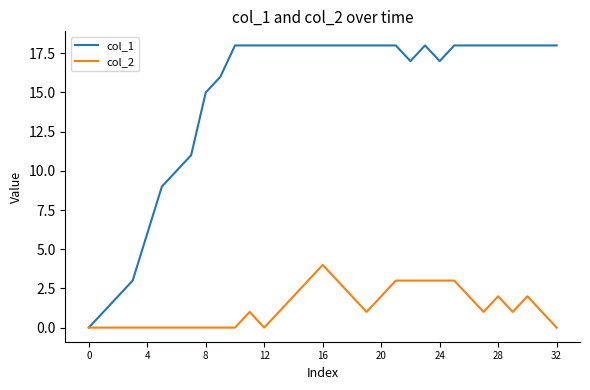

Reading left to right, transcribe all the data shown in this chart.

col_1: 0	1	2	3	6	9	10	11	15	16	18	18	18	18	18	18	18	18	18	18	18	18	17	18	17	18	18	18	18	18	18	18	18
col_2: 0	0	0	0	0	0	0	0	0	0	0	1	0	1	2	3	4	3	2	1	2	3	3	3	3	3	2	1	2	1	2	1	0